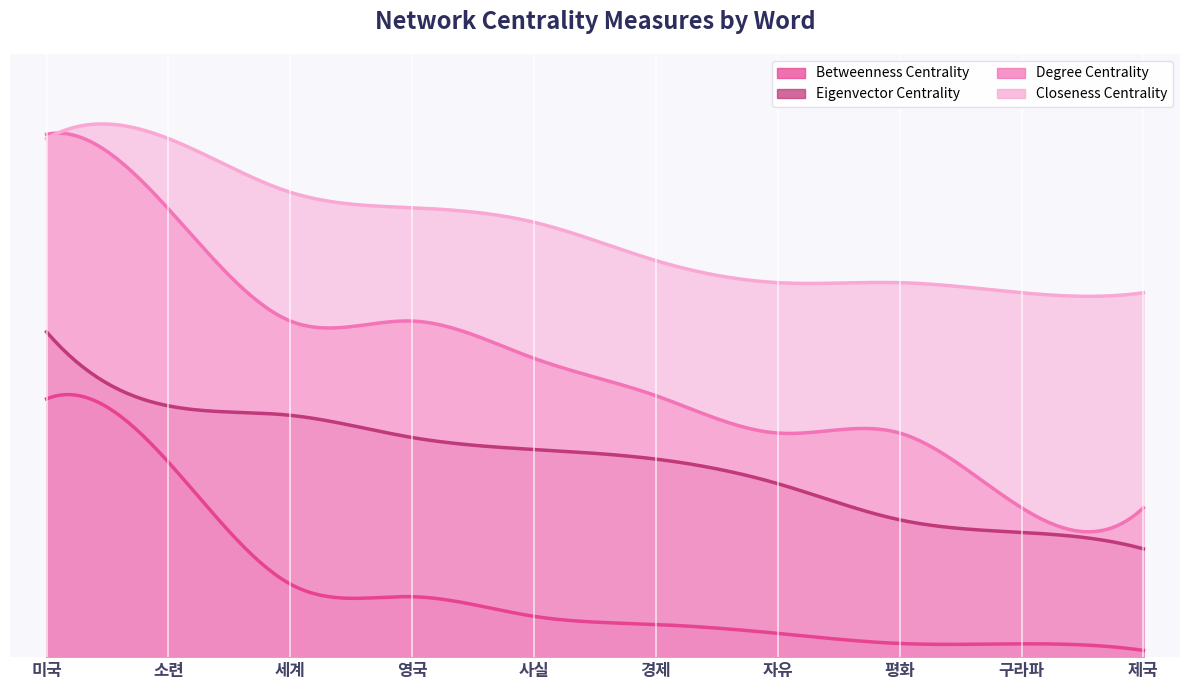

The value of Closeness Centrality at 영국 is 1.0. True or false?

False